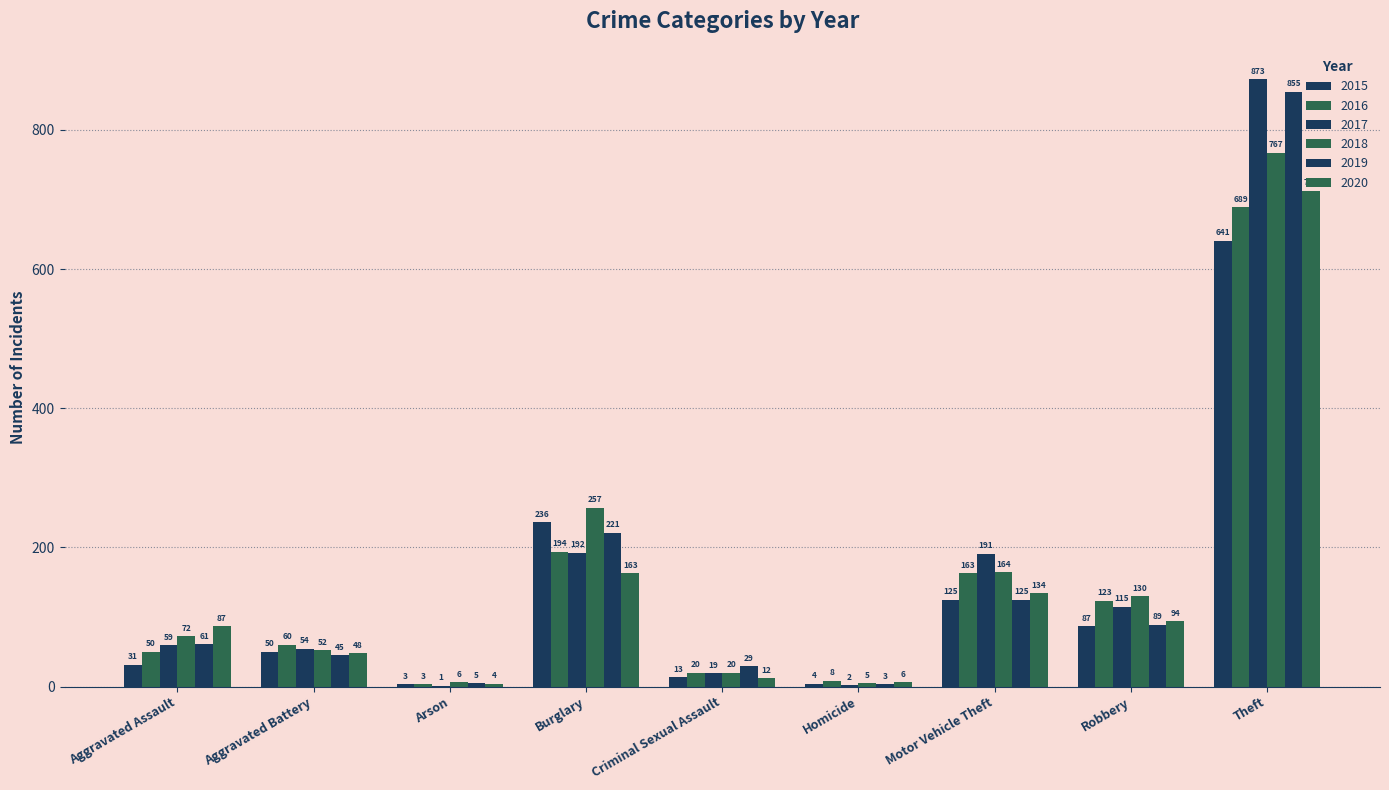

Count the number of categories in the chart.

9